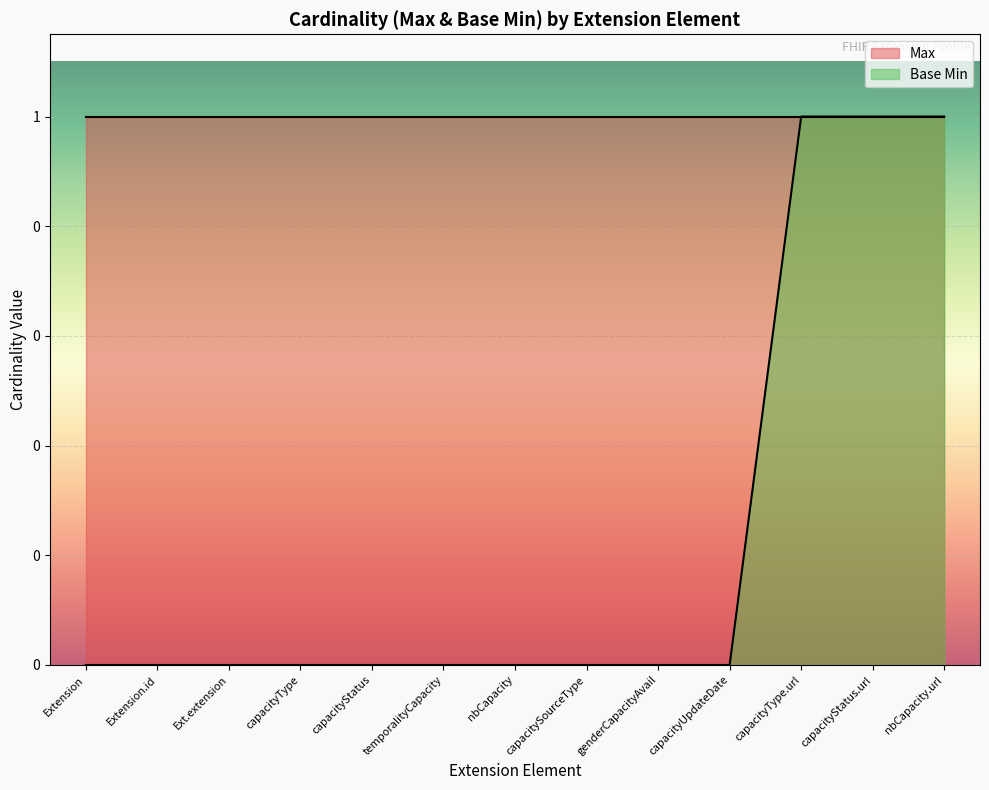

What position from the right is Extension.extension:temporalityCapacity?

8